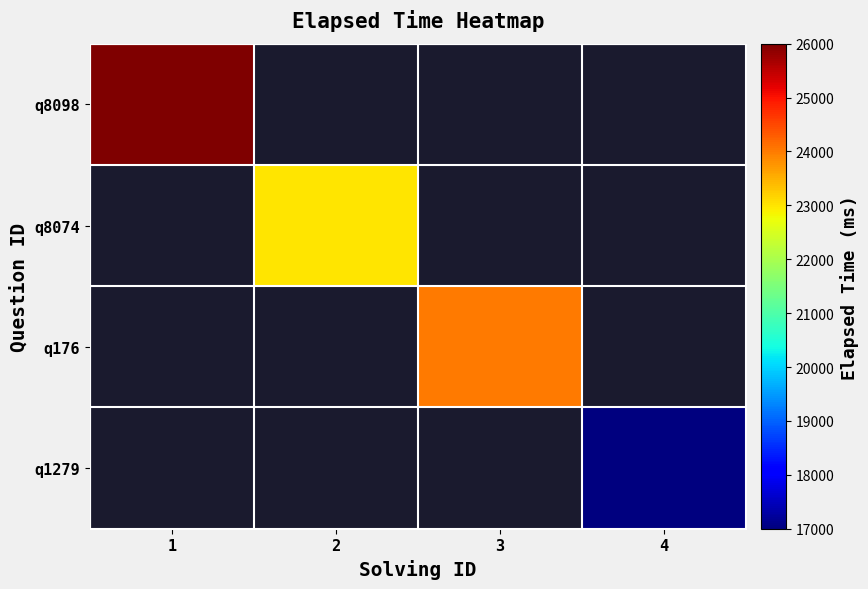

Which label corresponds to the smallest value in the chart?

4